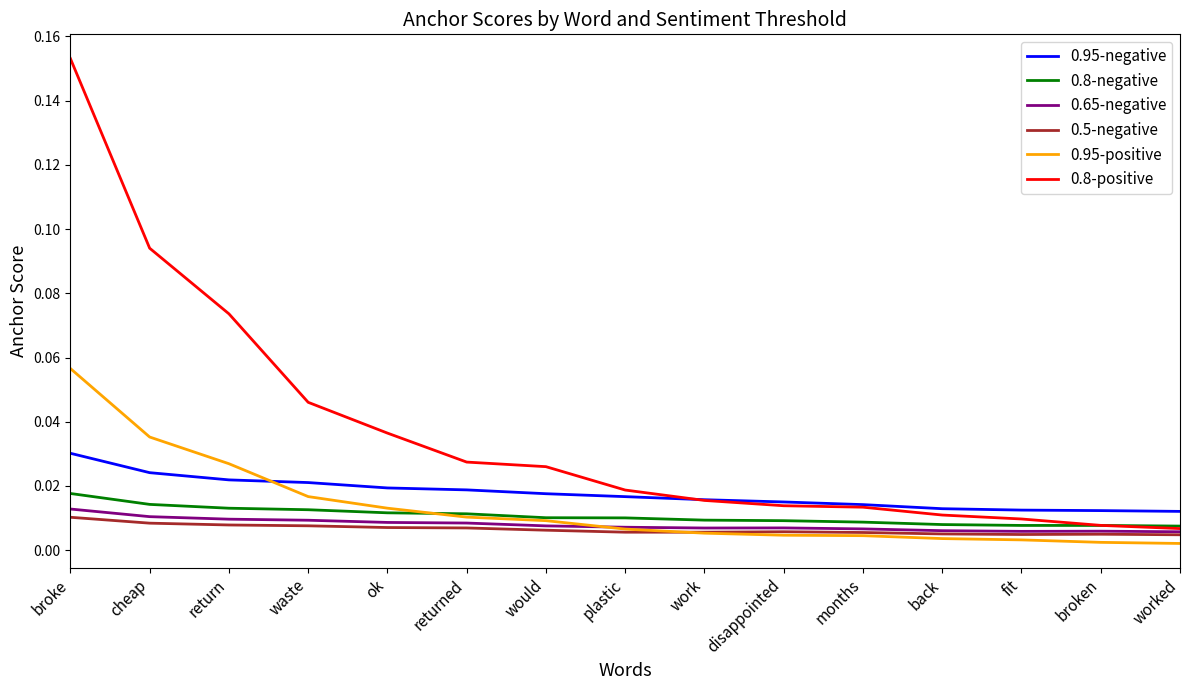

Which series has the largest range (max minus min)?

0.8-positive